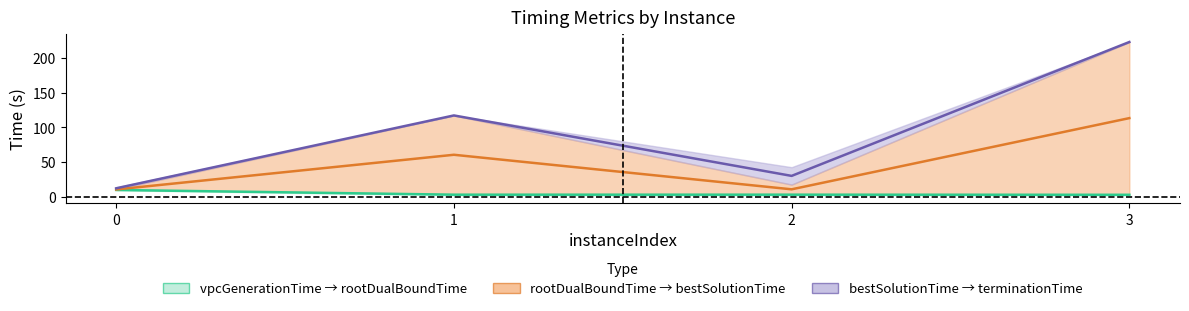

Reading left to right, what are all the values shown in this chart?

vpcGenerationTime to rootDualBoundTime (mid): 10.1	3.3	3.3	3.1
rootDualBoundTime to bestSolutionTime (mid): 10.8	60.7	11.0	113.4
bestSolutionTime to terminationTime (mid): 12.5	117.3	30.3	222.9